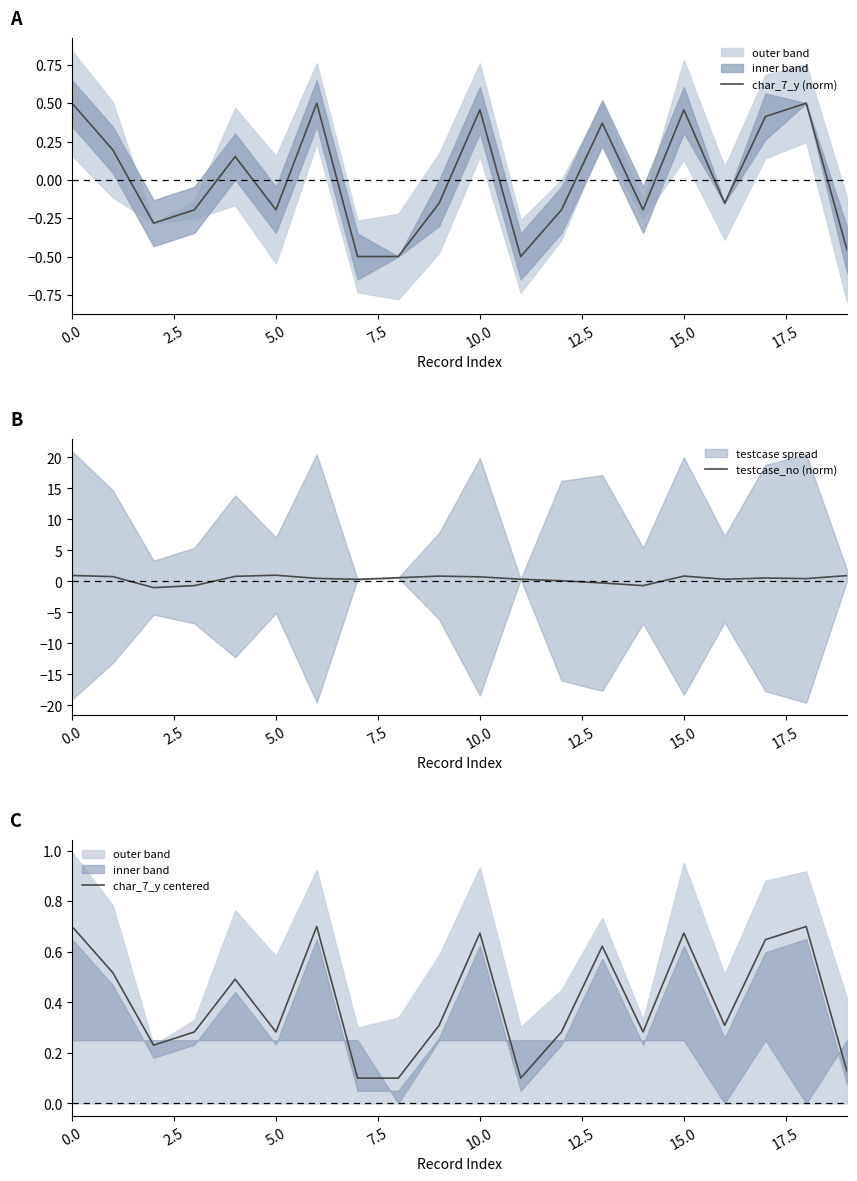

What is the difference between the maximum and minimum values in the char_7_y (norm) series?

1.0